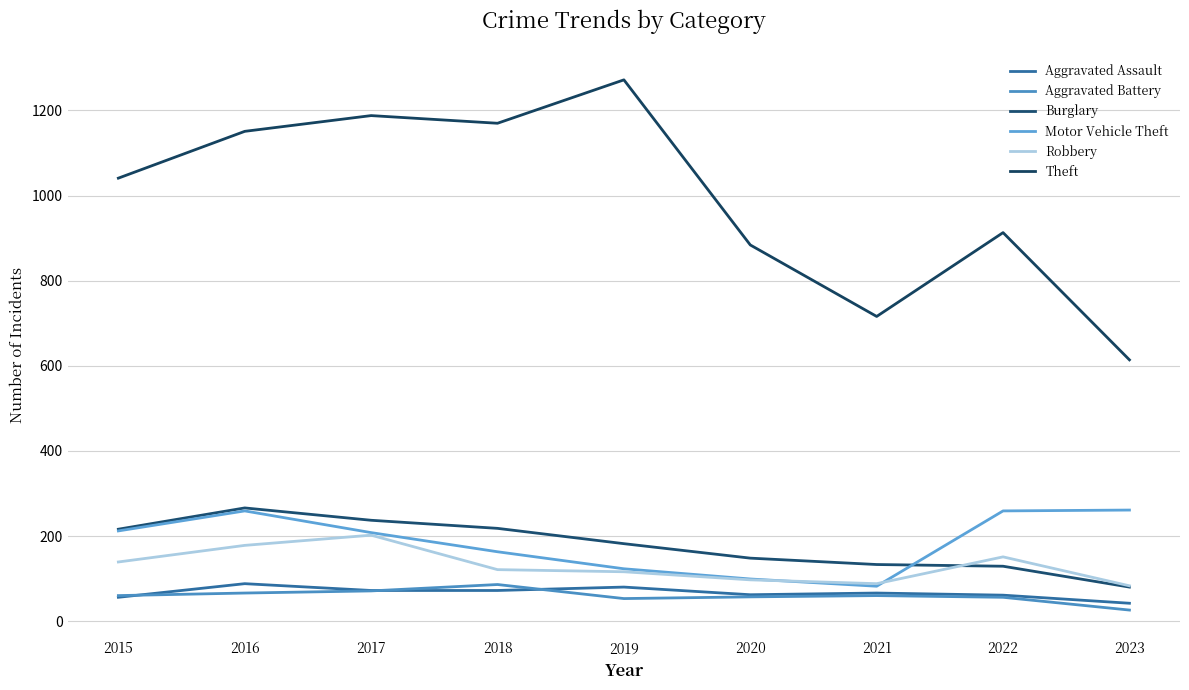

Which has a higher value, 2019 or 2023?

2019